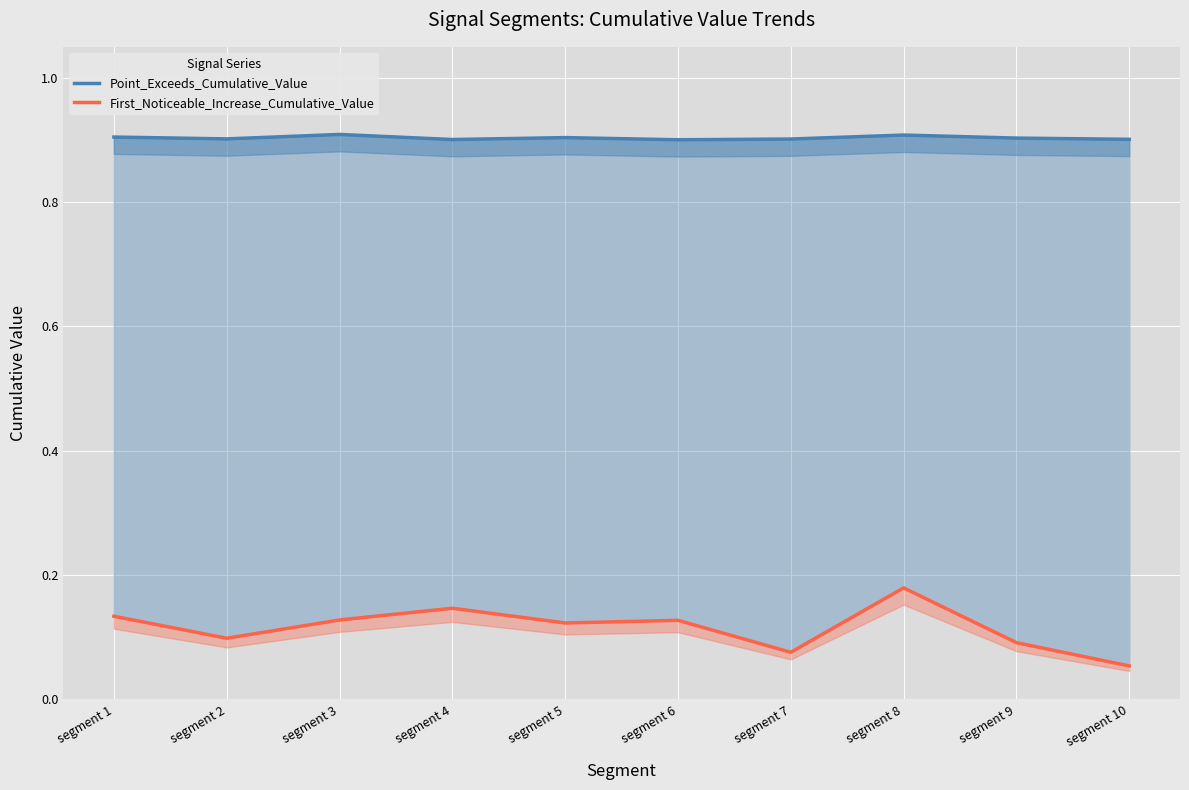

List the labels in order of Point_Exceeds_Cumulative_Value value, smallest first.

segment 6, segment 4, segment 10, segment 7, segment 2, segment 9, segment 5, segment 1, segment 8, segment 3